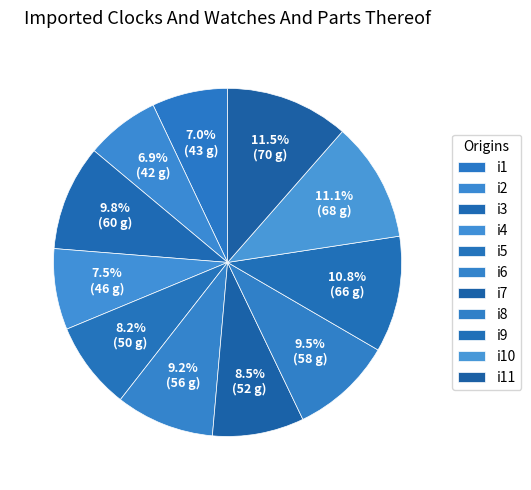

Which has a higher value, i2 or i7?

i7